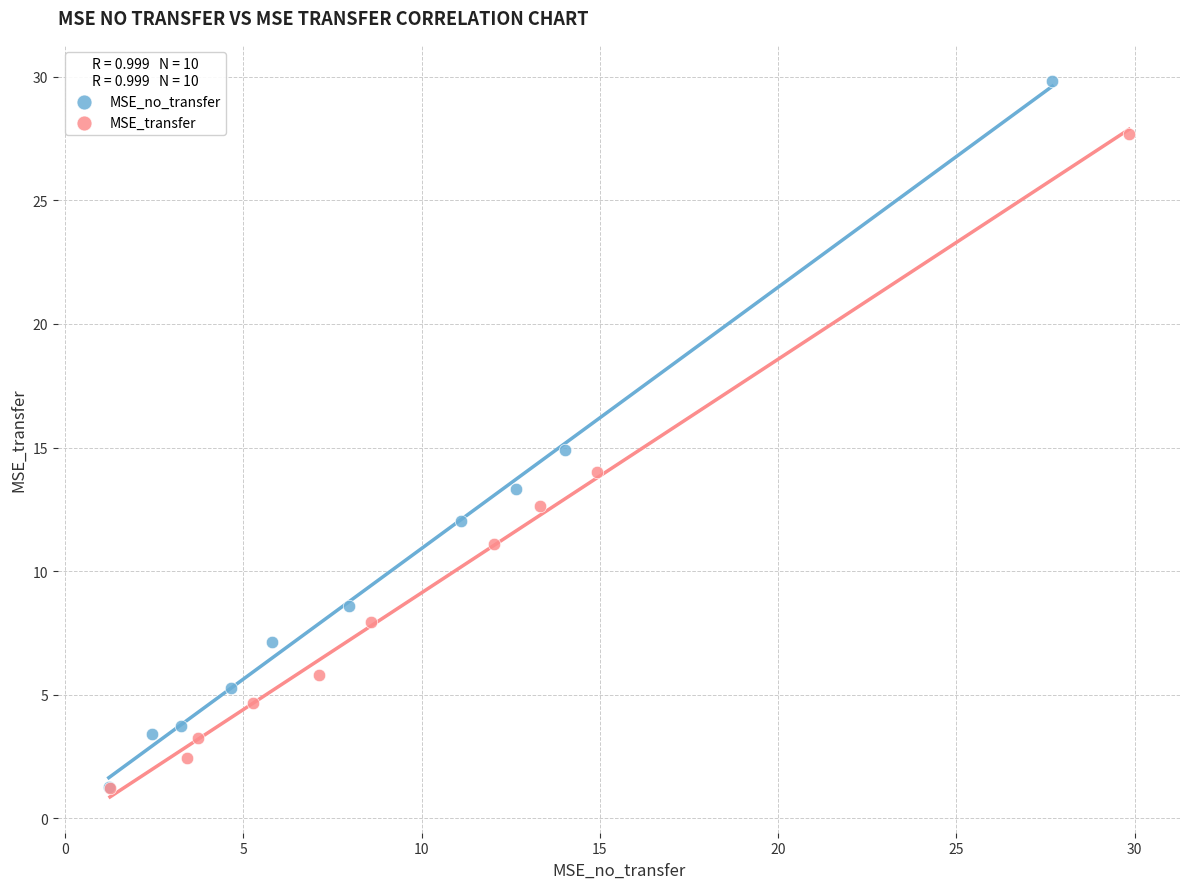

Which series has the largest Y range (max minus min)?

MSE_no_transfer